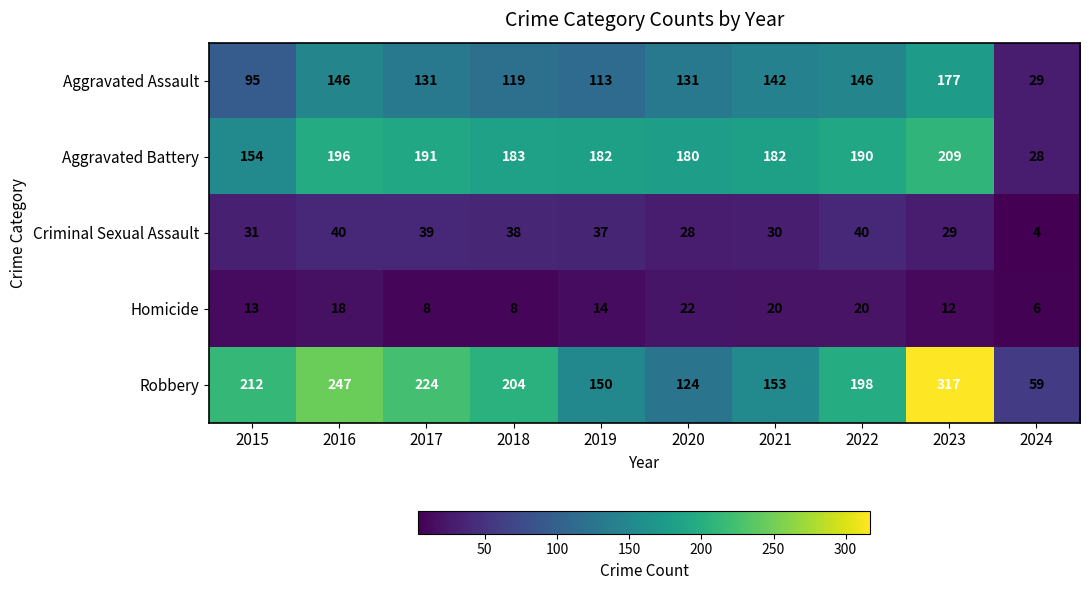

True or false: Homicide has a value of 21 at 2023.

False